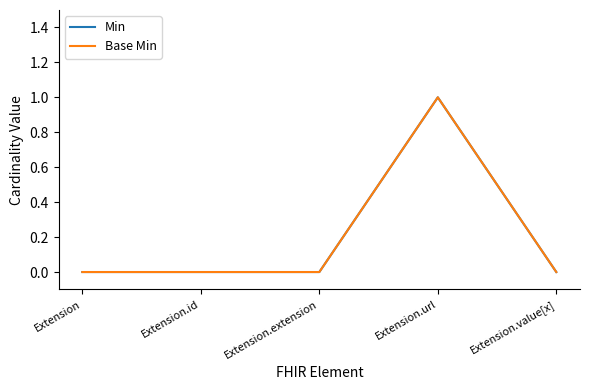

Rank the categories by Base Min value from highest to lowest.

Extension.url, Extension, Extension.id, Extension.extension, Extension.value[x]